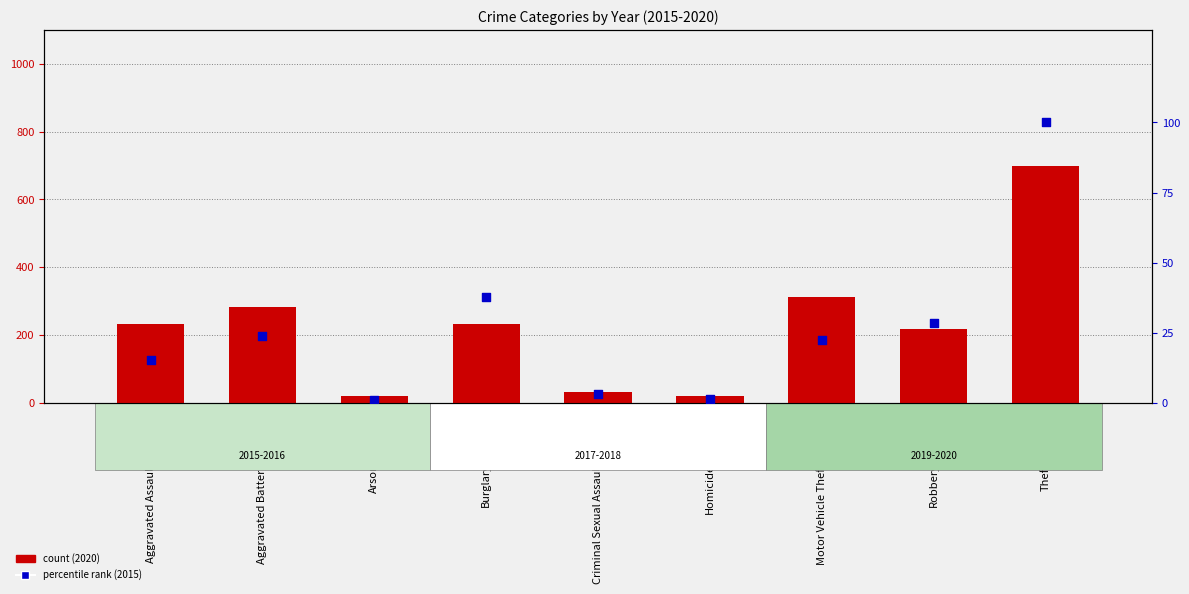

Which series has the largest total across all categories?

count